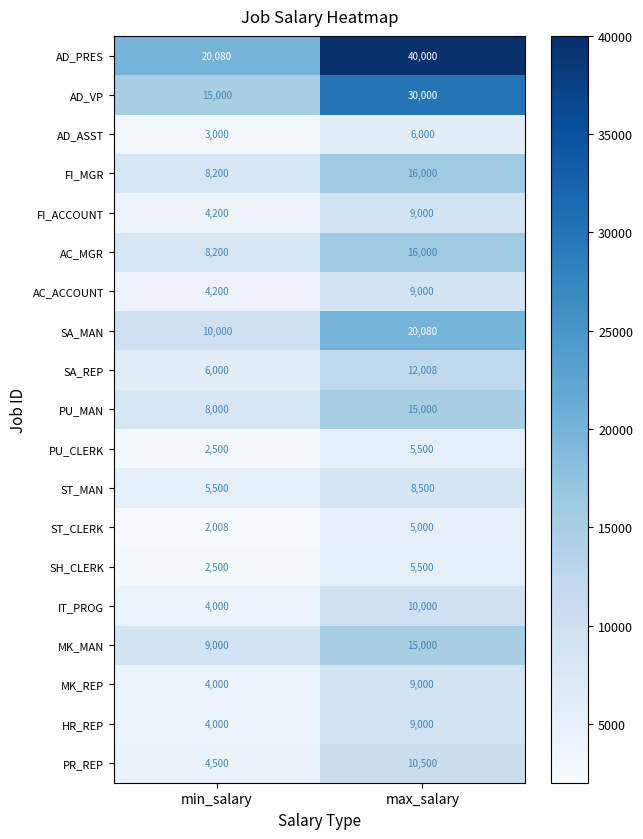

The value of AC_MGR at max_salary is 16000. True or false?

True